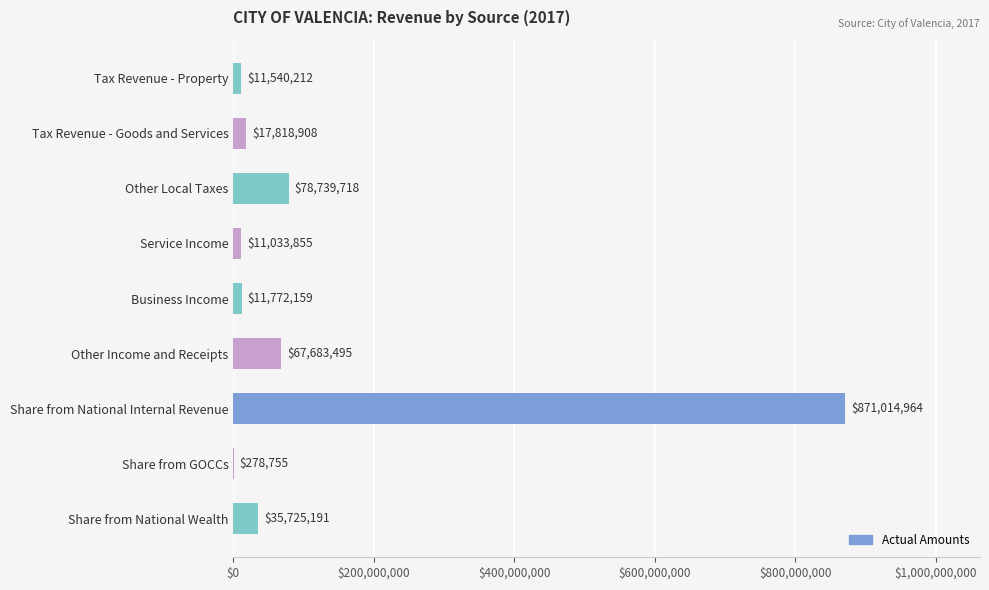

Where is the data nearest to the value 435646859?

Other Local Taxes